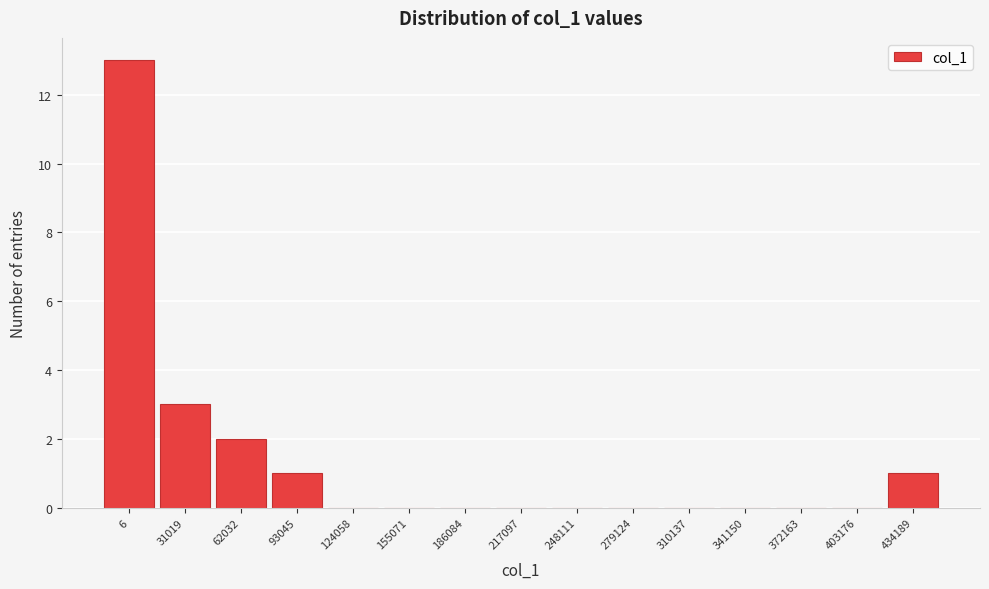

Reading left to right, what are all the values shown in this chart?

6=13	31019=3	62032=2	93045=1	124058=0	155071=0	186084=0	217097=0	248111=0	279124=0	310137=0	341150=0	372163=0	403176=0	434189=1